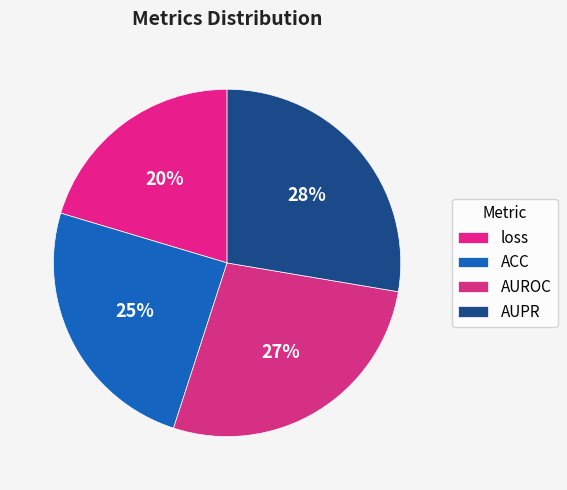

Which category has the smallest portion of the pie?

loss